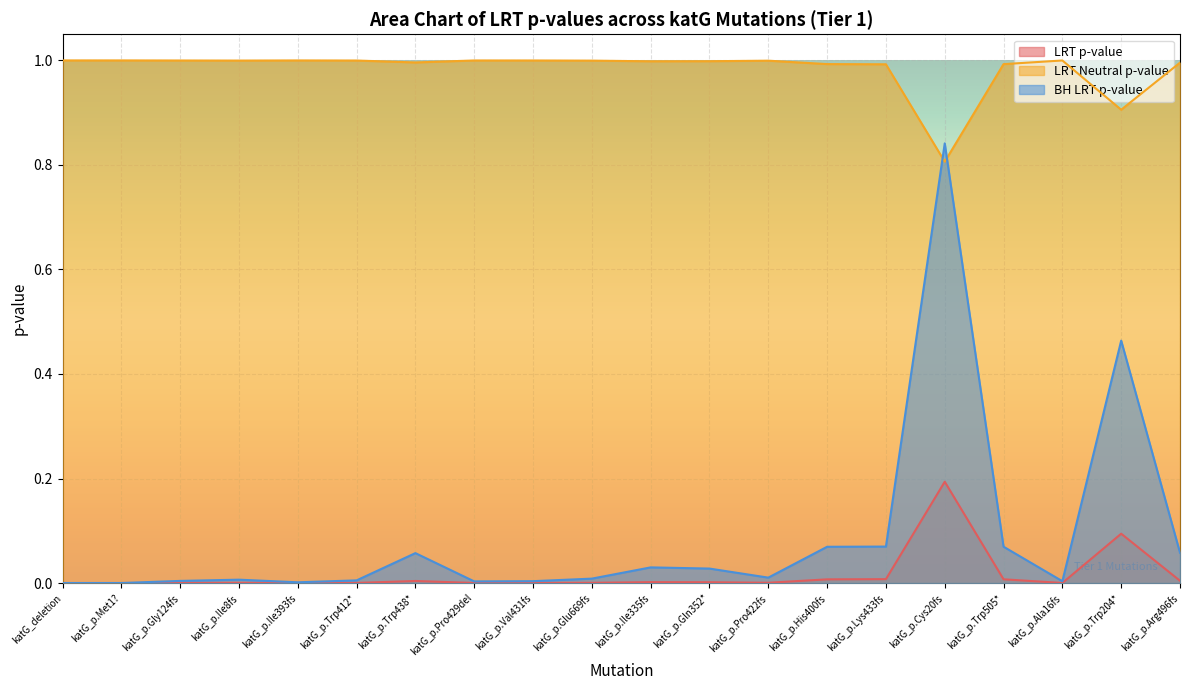

Reading left to right, what are all the values shown in this chart?

LRT_pval: katG_deletion=0.0	katG_p.Met1?=0.0	katG_p.Gly124fs=0.0	katG_p.Ile8fs=0.0	katG_p.Ile393fs=0.0	katG_p.Trp412*=0.0	katG_p.Trp438*=0.0	katG_p.Pro429del=0.0	katG_p.Val431fs=0.0	katG_p.Glu669fs=0.0	katG_p.Ile335fs=0.0	katG_p.Gln352*=0.0	katG_p.Pro422fs=0.0	katG_p.His400fs=0.0	katG_p.Lys433fs=0.0	katG_p.Cys20fs=0.2	katG_p.Trp505*=0.0	katG_p.Ala16fs=0.0	katG_p.Trp204*=0.1	katG_p.Arg496fs=0.0
LRT_neutral_pval: katG_deletion=1.0	katG_p.Met1?=1.0	katG_p.Gly124fs=1.0	katG_p.Ile8fs=1.0	katG_p.Ile393fs=1.0	katG_p.Trp412*=1.0	katG_p.Trp438*=1.0	katG_p.Pro429del=1.0	katG_p.Val431fs=1.0	katG_p.Glu669fs=1.0	katG_p.Ile335fs=1.0	katG_p.Gln352*=1.0	katG_p.Pro422fs=1.0	katG_p.His400fs=1.0	katG_p.Lys433fs=1.0	katG_p.Cys20fs=0.8	katG_p.Trp505*=1.0	katG_p.Ala16fs=1.0	katG_p.Trp204*=0.9	katG_p.Arg496fs=1.0
BH_LRT_pval: katG_deletion=0.0	katG_p.Met1?=0.0	katG_p.Gly124fs=0.0	katG_p.Ile8fs=0.0	katG_p.Ile393fs=0.0	katG_p.Trp412*=0.0	katG_p.Trp438*=0.1	katG_p.Pro429del=0.0	katG_p.Val431fs=0.0	katG_p.Glu669fs=0.0	katG_p.Ile335fs=0.0	katG_p.Gln352*=0.0	katG_p.Pro422fs=0.0	katG_p.His400fs=0.1	katG_p.Lys433fs=0.1	katG_p.Cys20fs=0.8	katG_p.Trp505*=0.1	katG_p.Ala16fs=0.0	katG_p.Trp204*=0.5	katG_p.Arg496fs=0.1